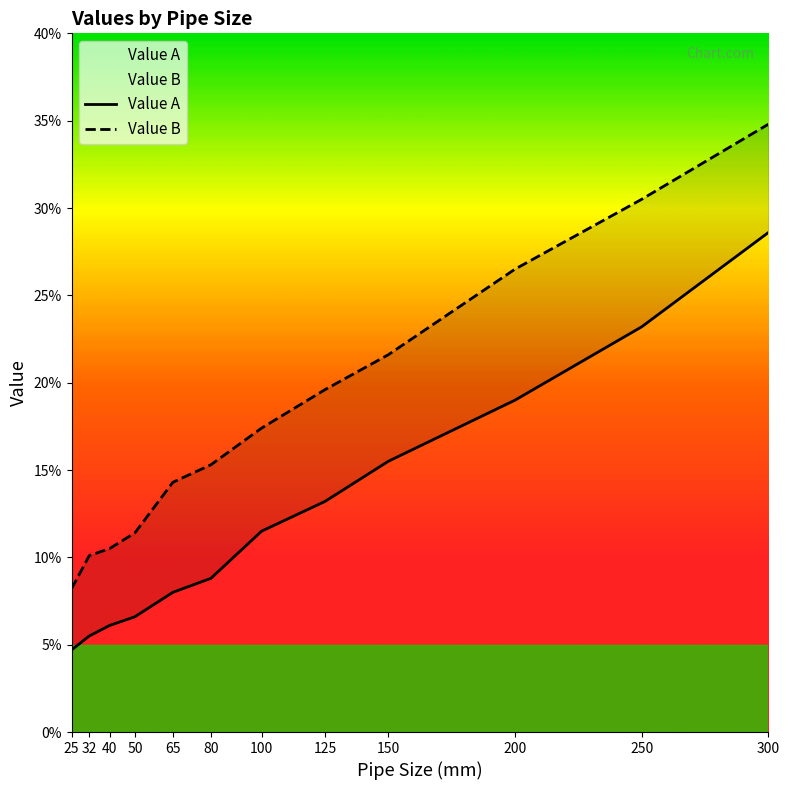

Does the chart have visible grid lines?

No